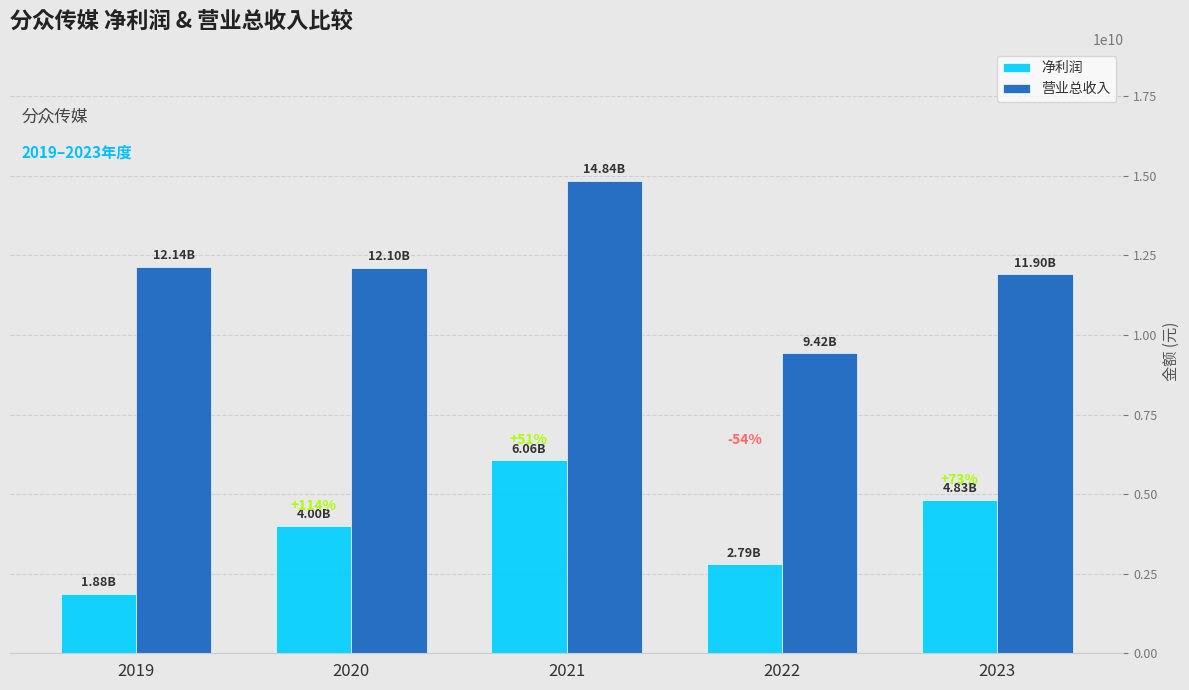

What is the value of the 营业总收入 bar at the 4th from the left?

9424959143.2